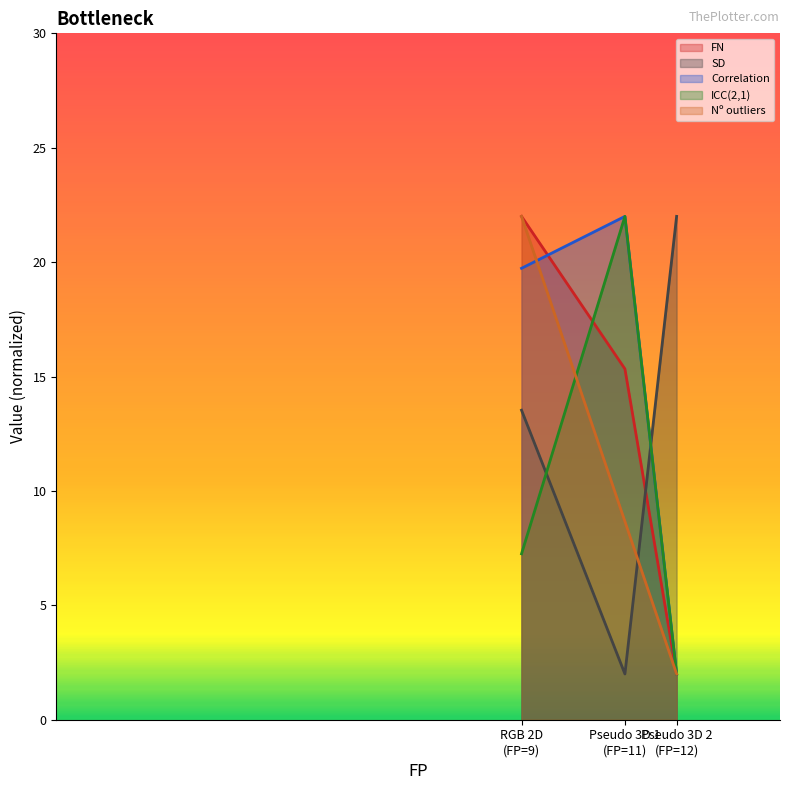

How many lines are shown in the chart?

5